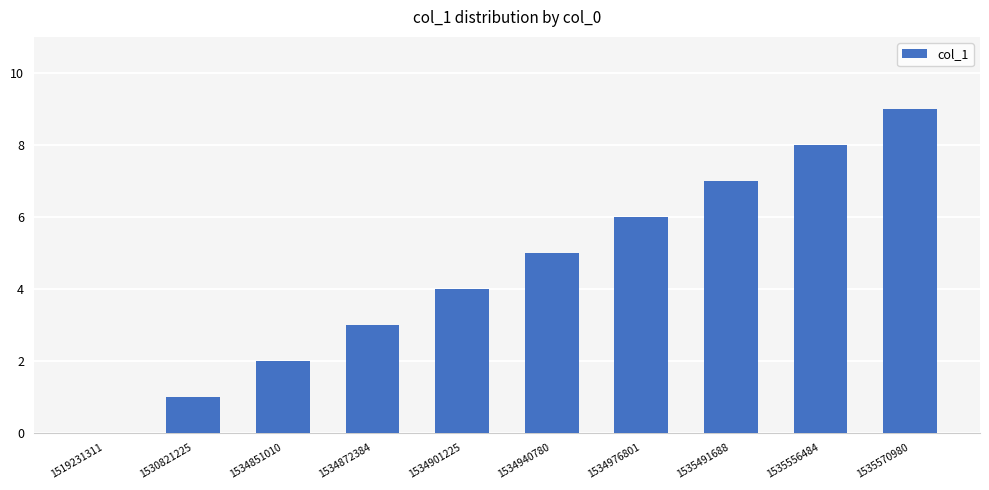

Read the value at 1534976801.

6